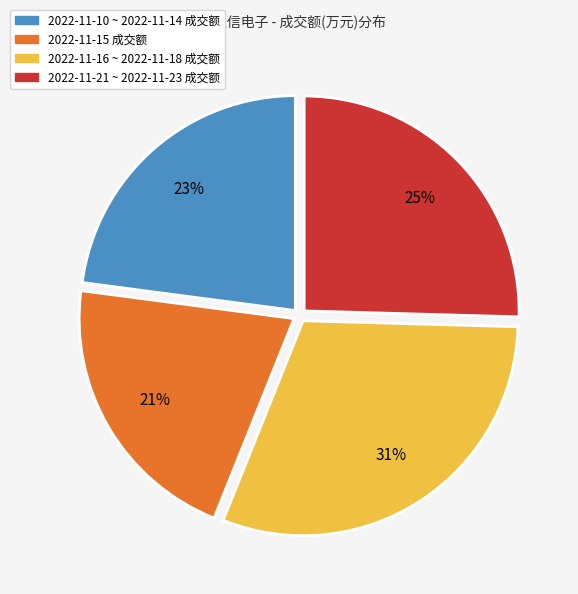

Which category has the biggest portion of the pie?

2022-11-16 ~ 2022-11-18 成交额